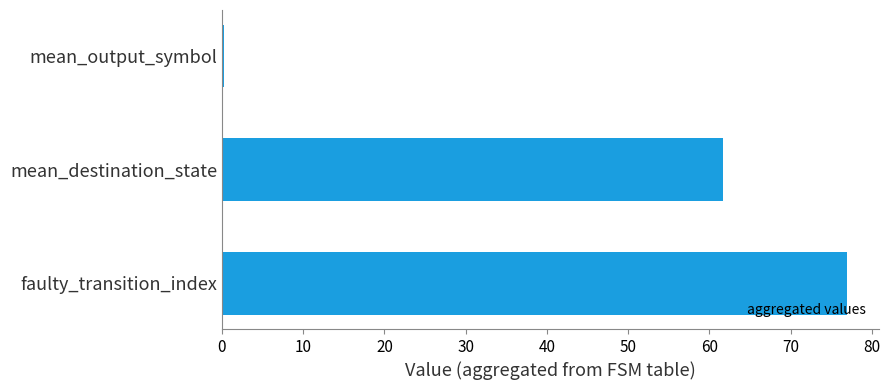

The value at faulty_transition_index is 121.6. True or false?

False